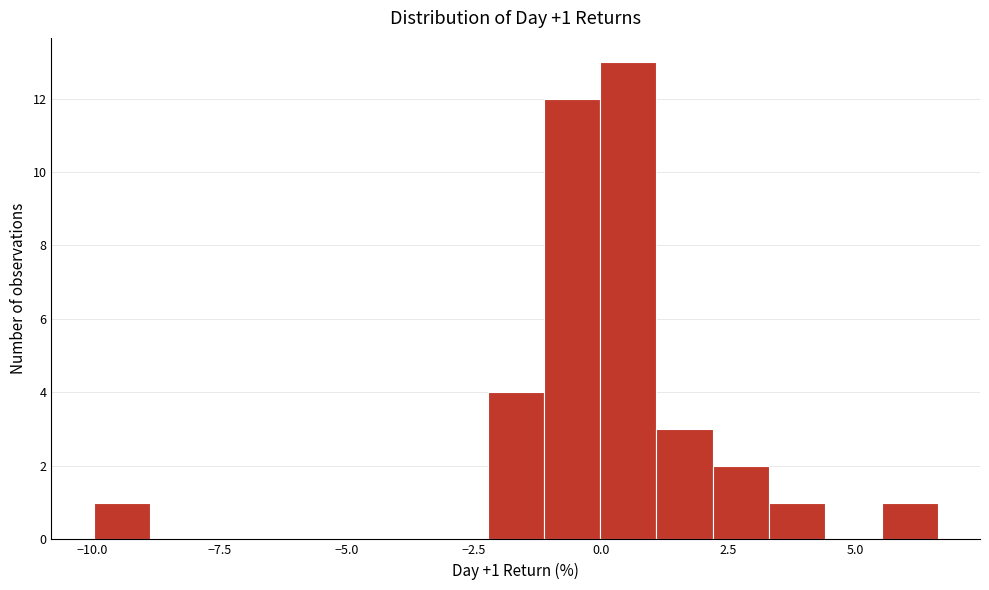

Read against the x-axis, roughly where is the centre of the tallest bar?

0.5